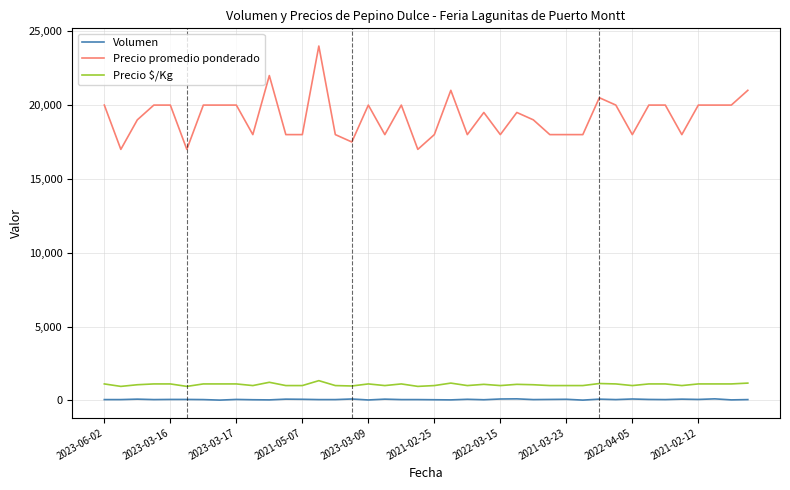

Which series has the widest spread of values?

Precio promedio ponderado